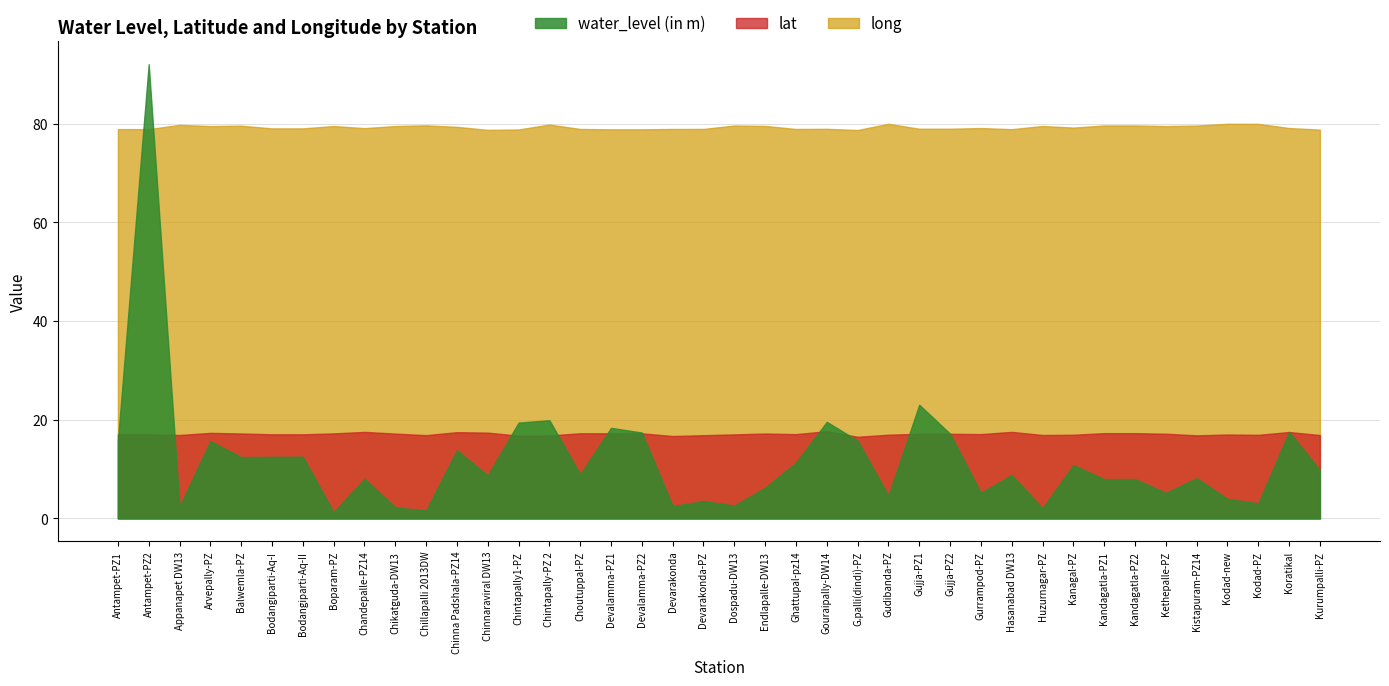

What is the average value of the lat series?

17.1